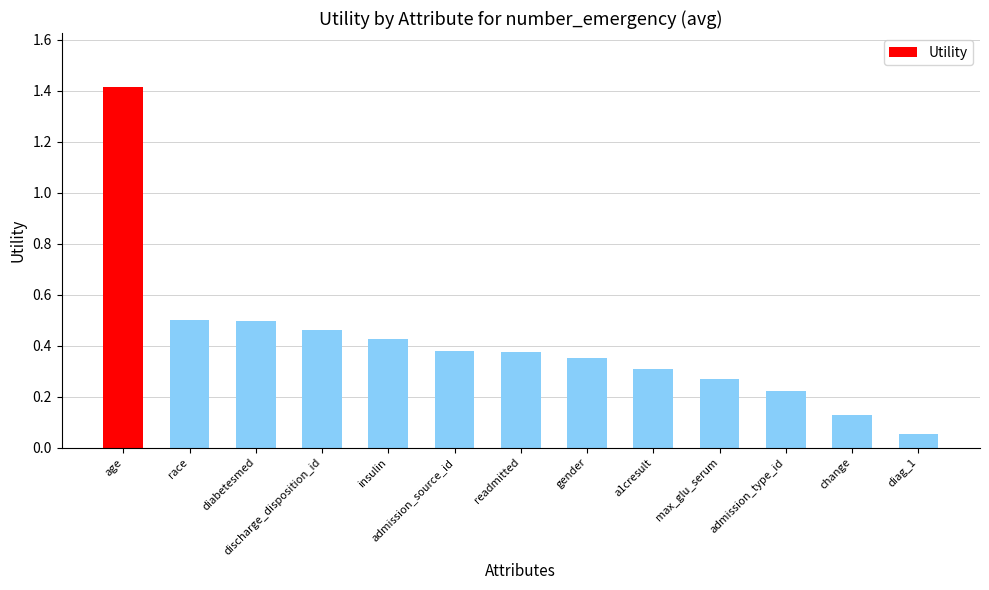

What is the label of the 12th bar from the left?

change